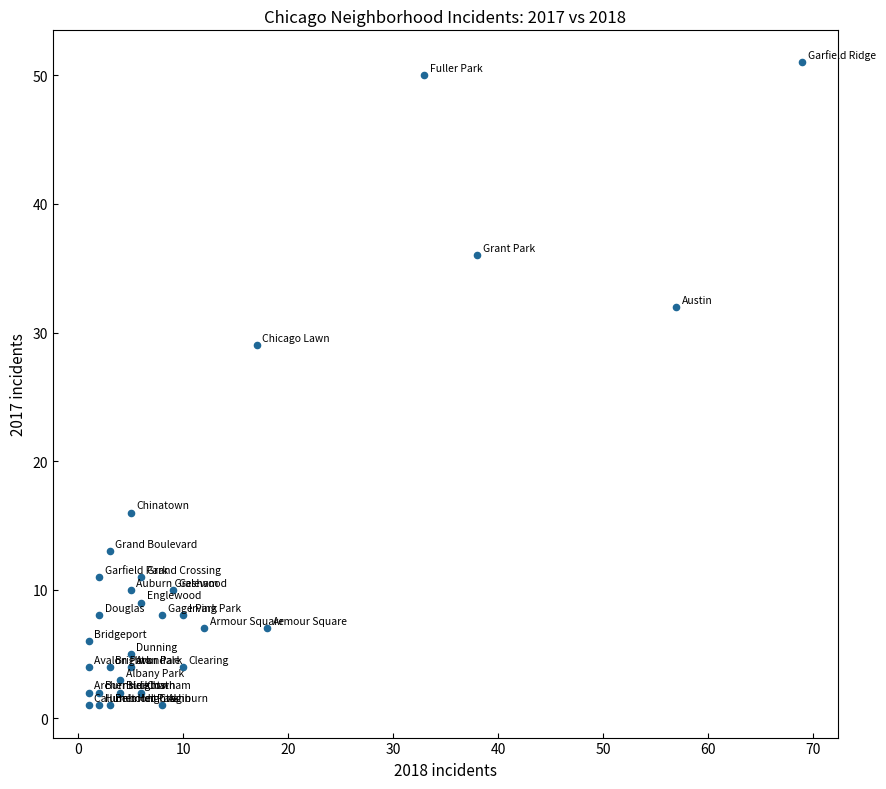

What is the range of X values (max minus min)?

68